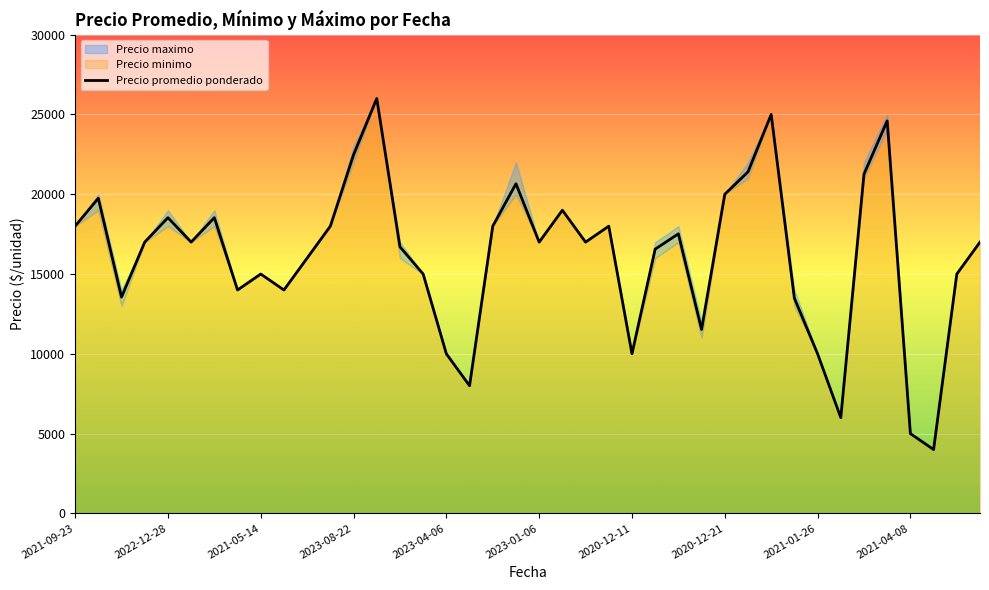

What is the lowest value of the Precio promedio ponderado series?

4000